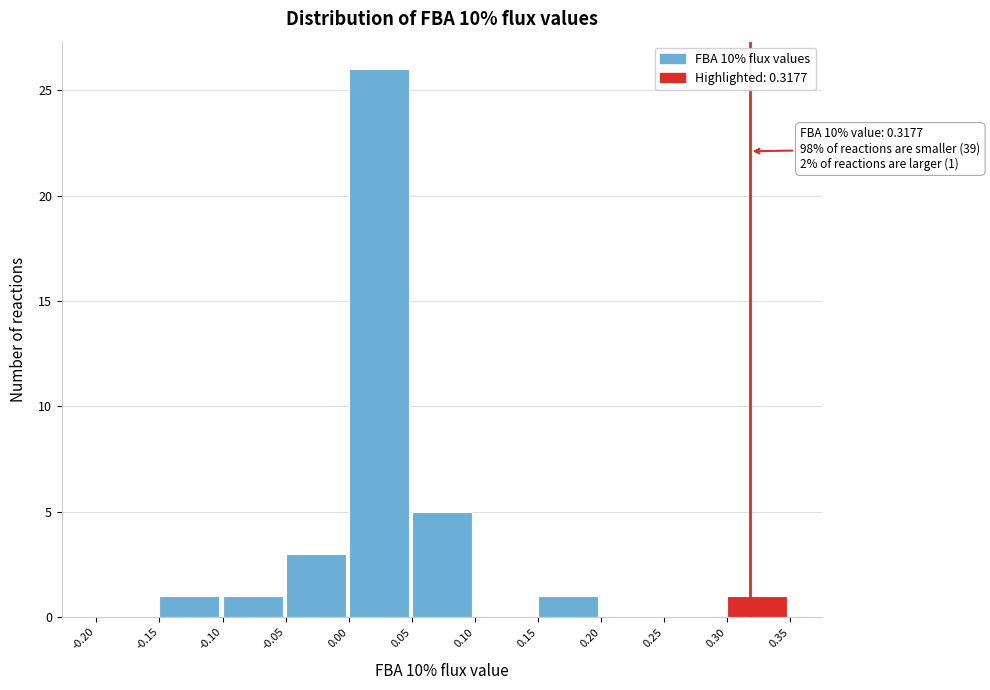

Over which range of the x-axis is the bar tallest?

0.00 to 0.05